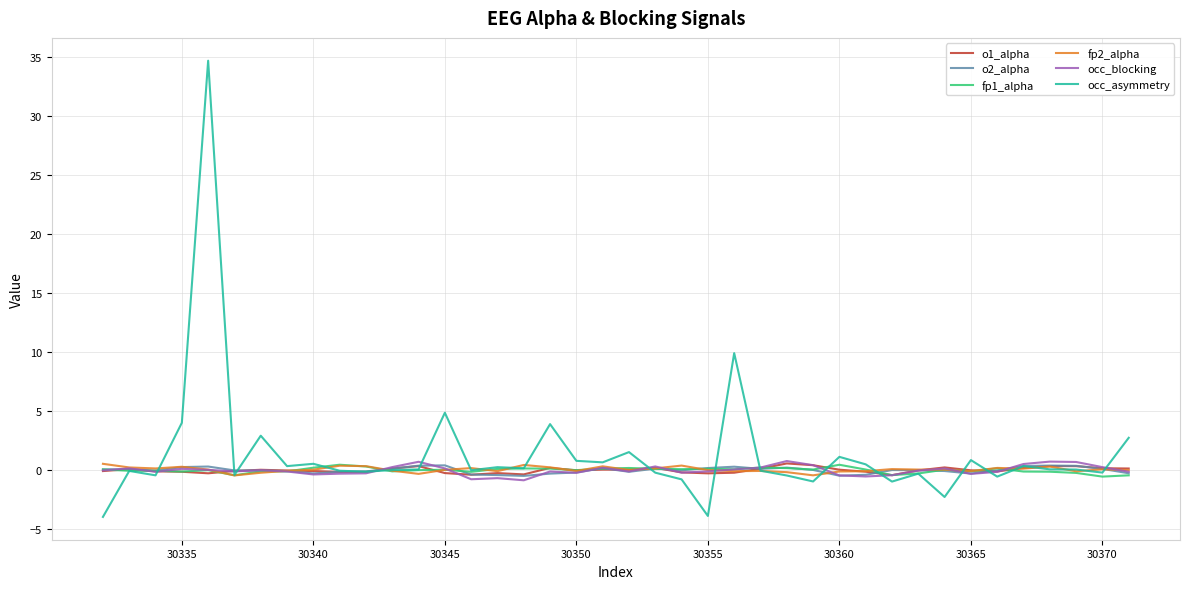

Which series has the largest range (max minus min)?

occ_asymmetry